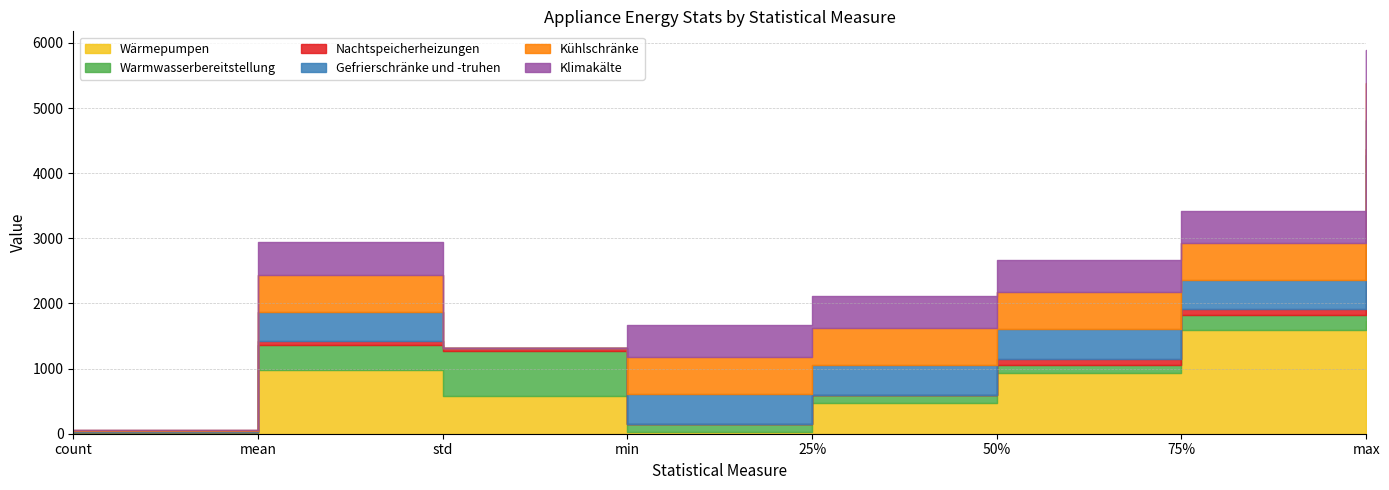

How many values in Gefrierschränke und -truhen are above zero?

7